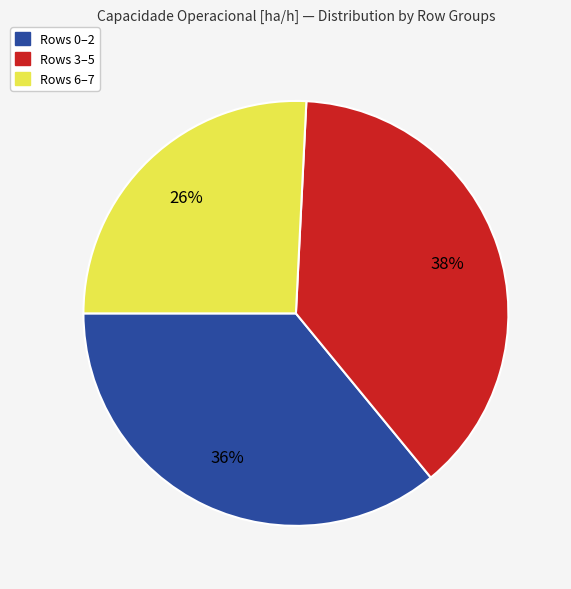

To the nearest percent, what is the average slice percentage?

33%